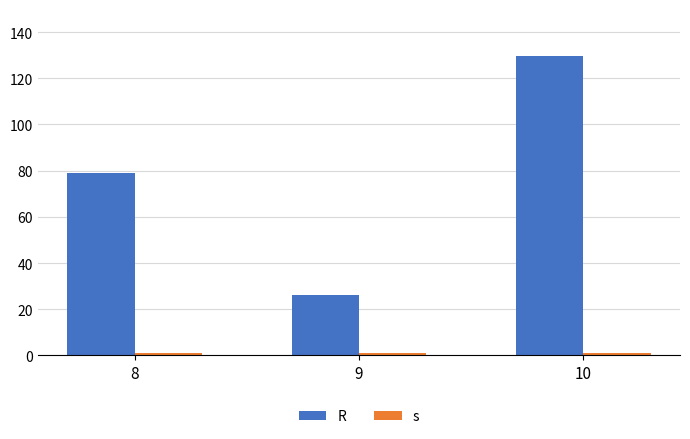

Count the number of categories in the chart.

3